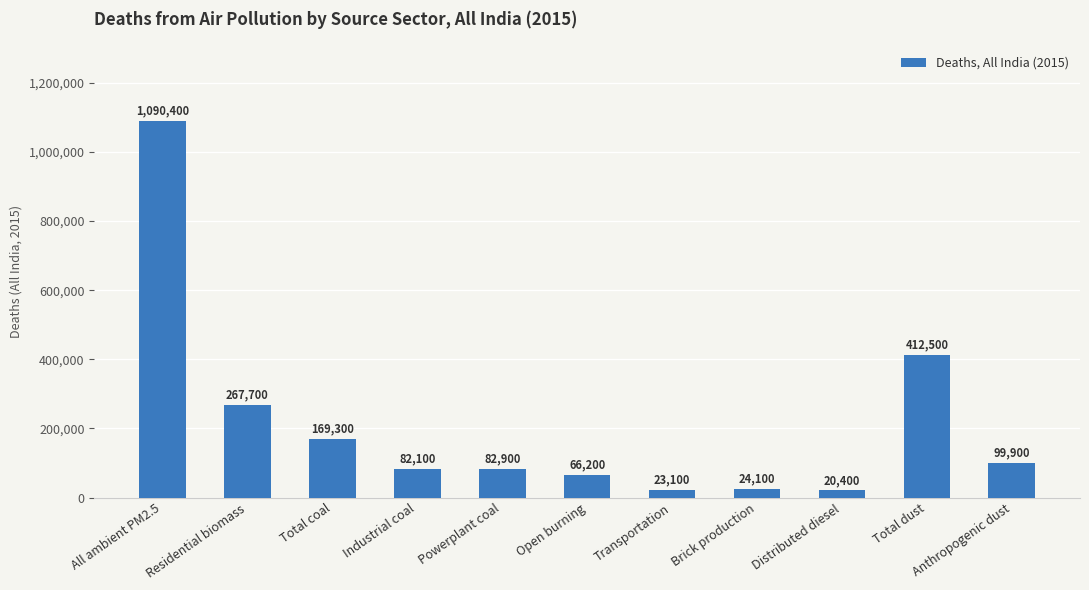

Which label corresponds to the smallest value in the chart?

Distributed diesel